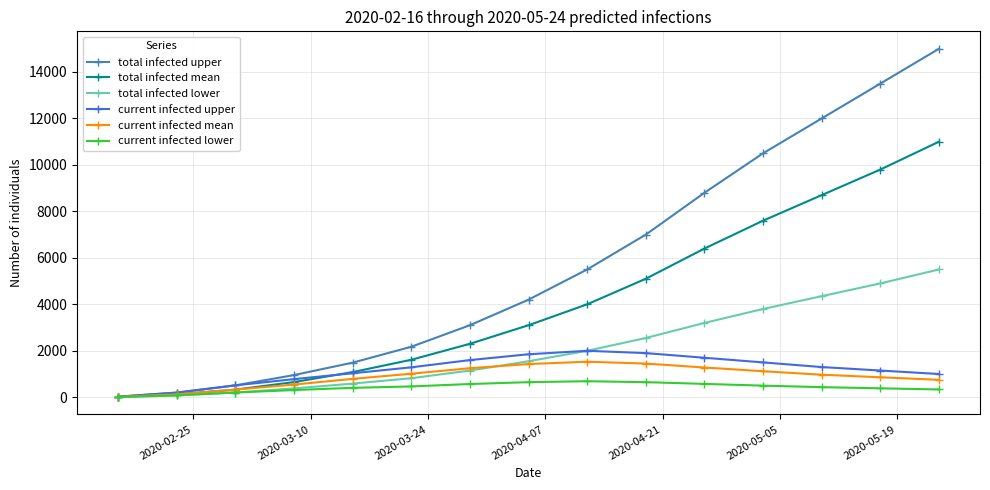

What is the value of the total infected lower point at the 12th from the left?

3800